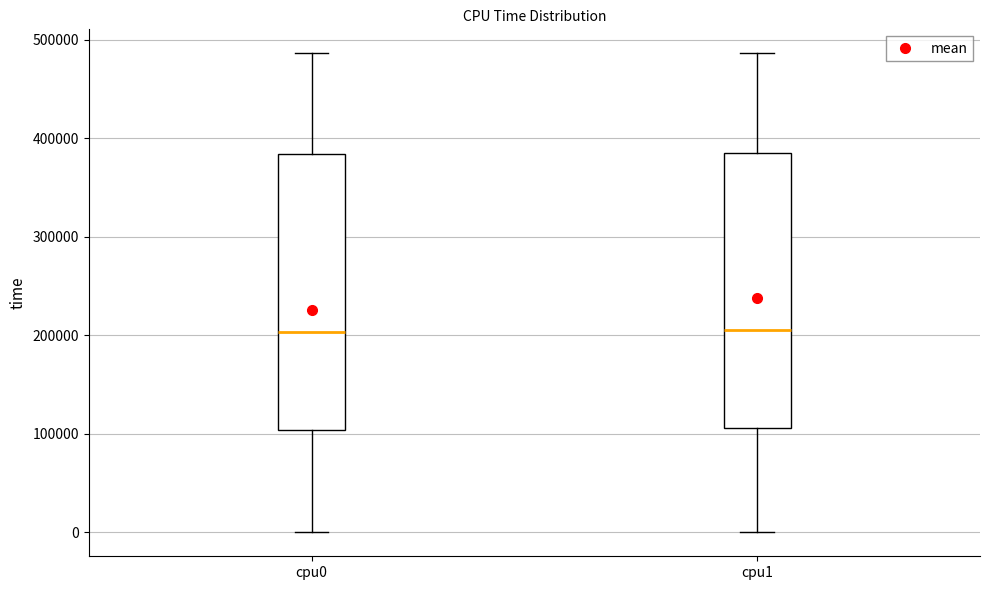

Where is the lower edge of the box for cpu0 on the y-axis? The values are not printed on the chart, so give them approximately, as read against the axis.

100000